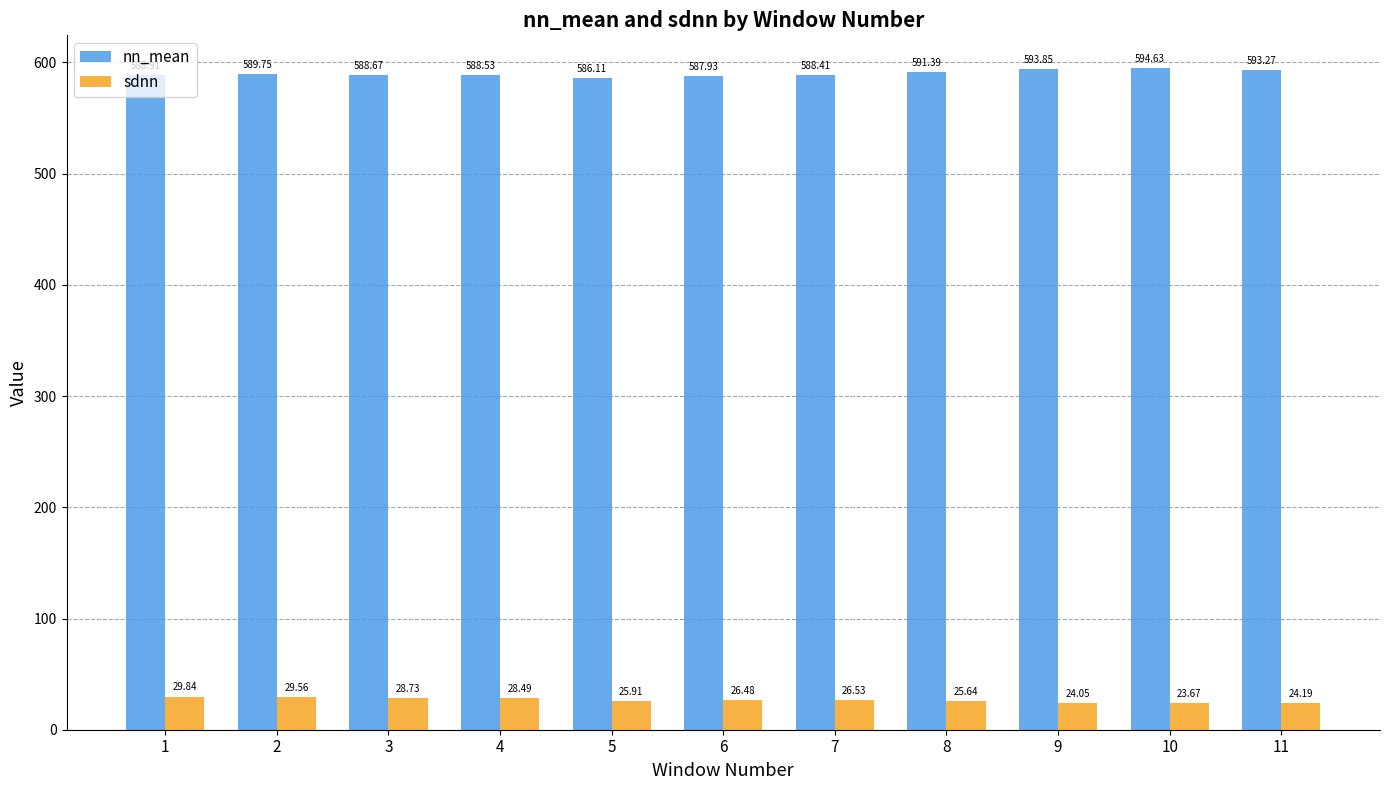

Which series changed the most between 4 and 5?

sdnn